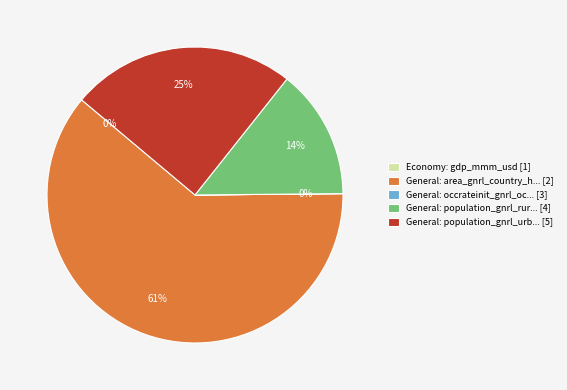

To the nearest percent, what percentage of the pie is General: area_gnrl_country_h... [2]?

61%